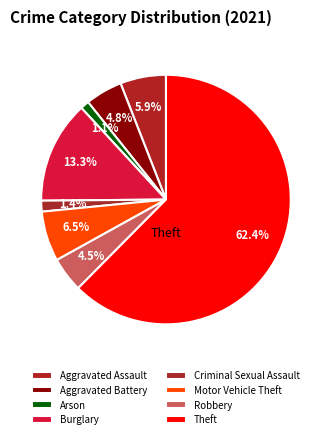

What is the largest slice in the pie chart?

Theft